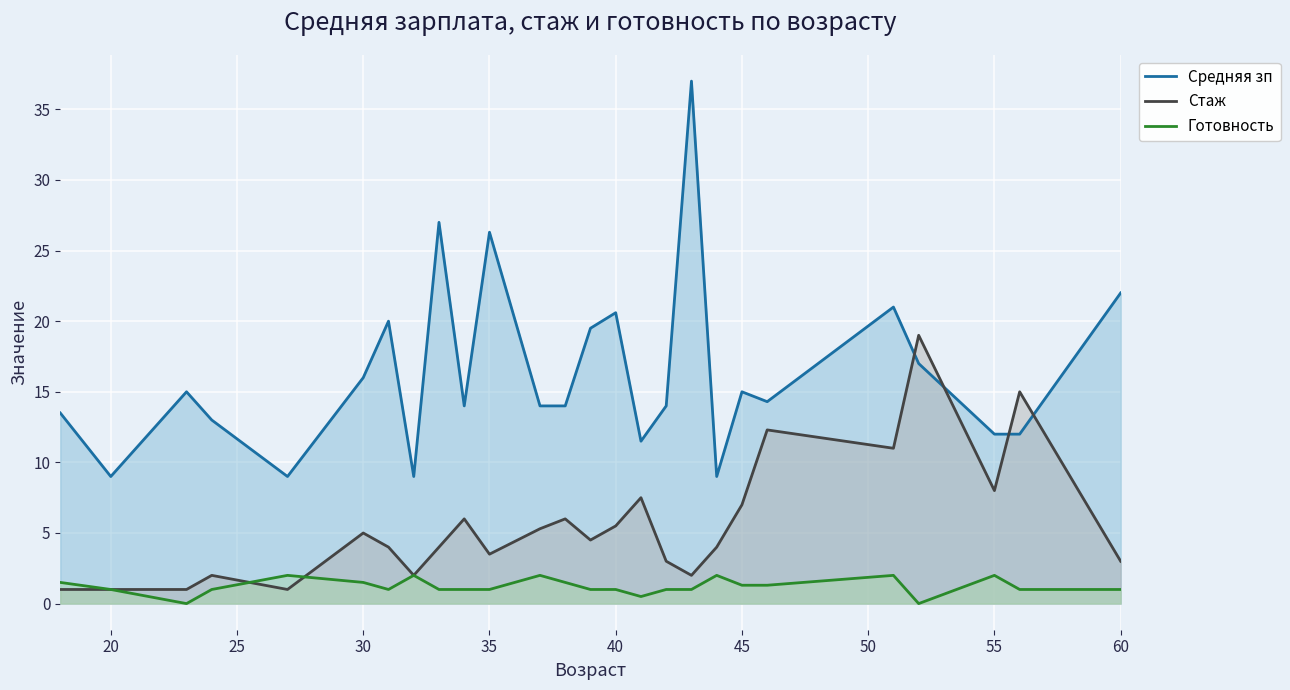

Is it true that Стаж equals 3.0 at 60?

True